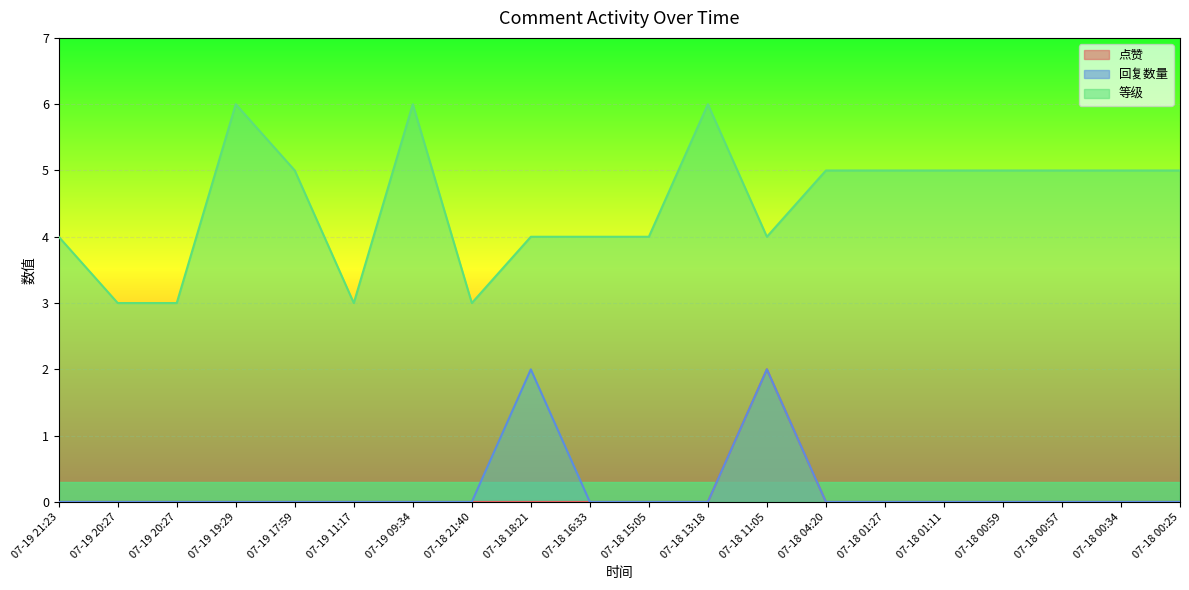

The value of 点赞 at 07-18 15:05 is -1. True or false?

False